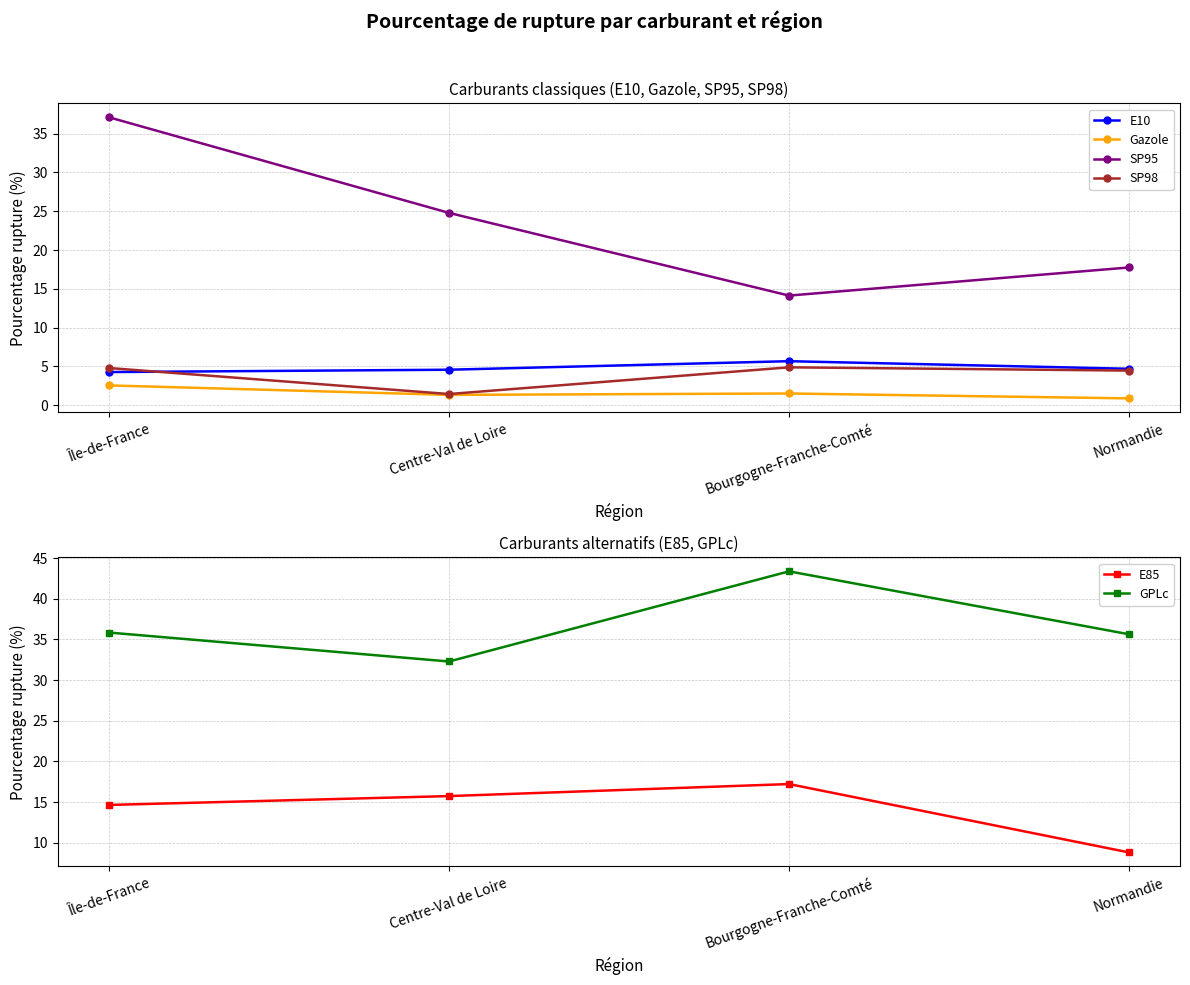

Reading right to left, extract all data points from this chart.

E10: 4.7	5.7	4.6	4.3
Gazole: 0.9	1.5	1.3	2.6
SP95: 17.8	14.1	24.8	37.1
SP98: 4.5	4.9	1.4	4.8
E85: 8.8	17.2	15.7	14.6
GPLc: 35.6	43.4	32.3	35.9